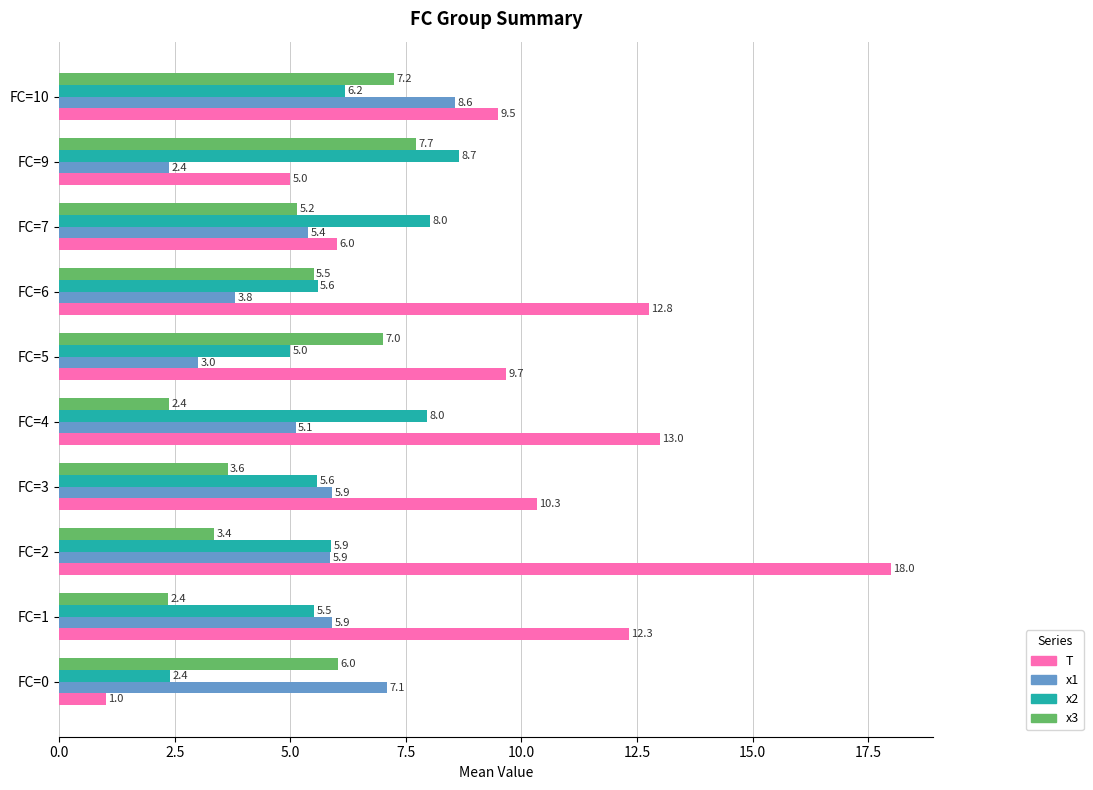

Count the number of categories in the chart.

10